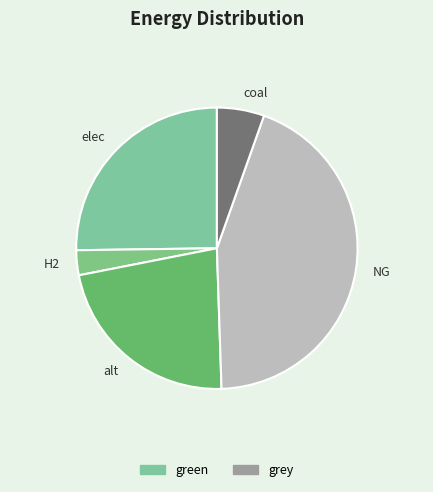

Which category has the biggest portion of the pie?

NG